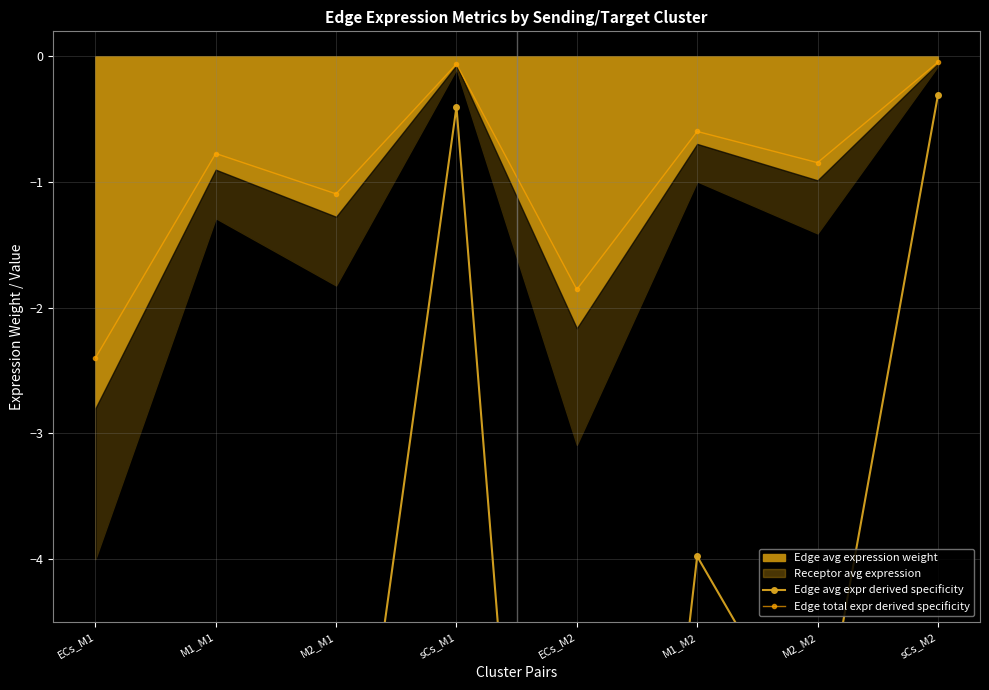

In Edge total expr derived specificity, how many points are higher than both neighbors (excluding endpoints)?

3